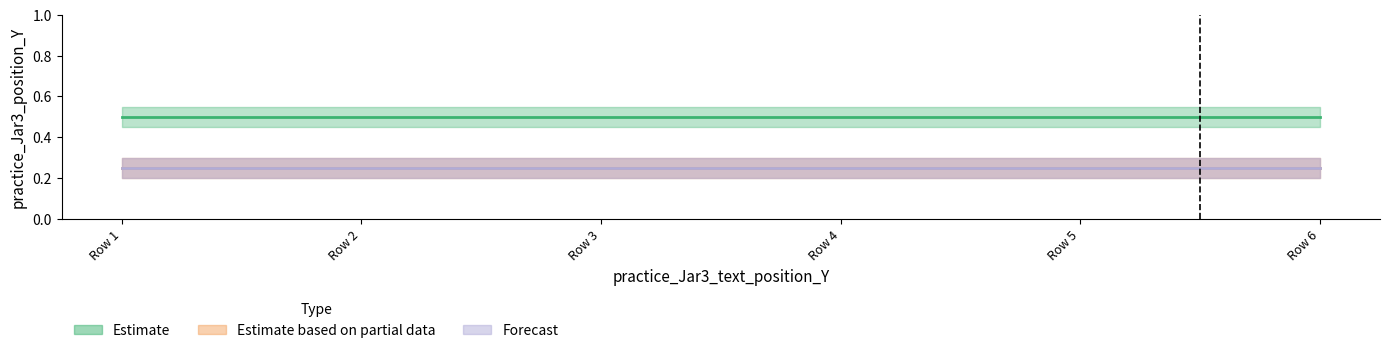

True or false: Estimate has more than 1 interior local peaks.

False